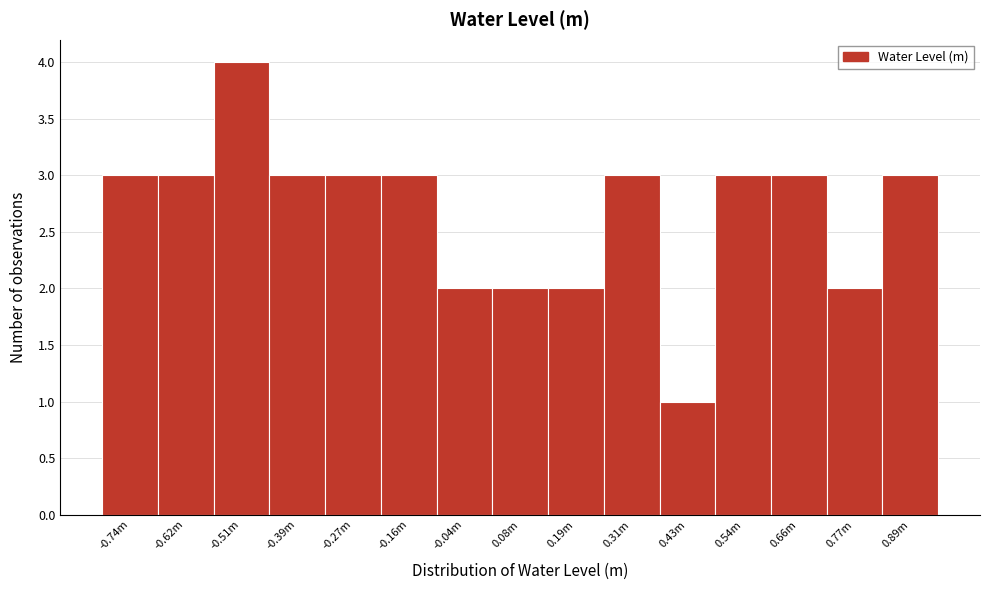

Reading right to left, list all the values displayed in this chart.

0.89m=3	0.77m=2	0.66m=3	0.54m=3	0.43m=1	0.31m=3	0.19m=2	0.08m=2	-0.04m=2	-0.16m=3	-0.27m=3	-0.39m=3	-0.51m=4	-0.62m=3	-0.74m=3